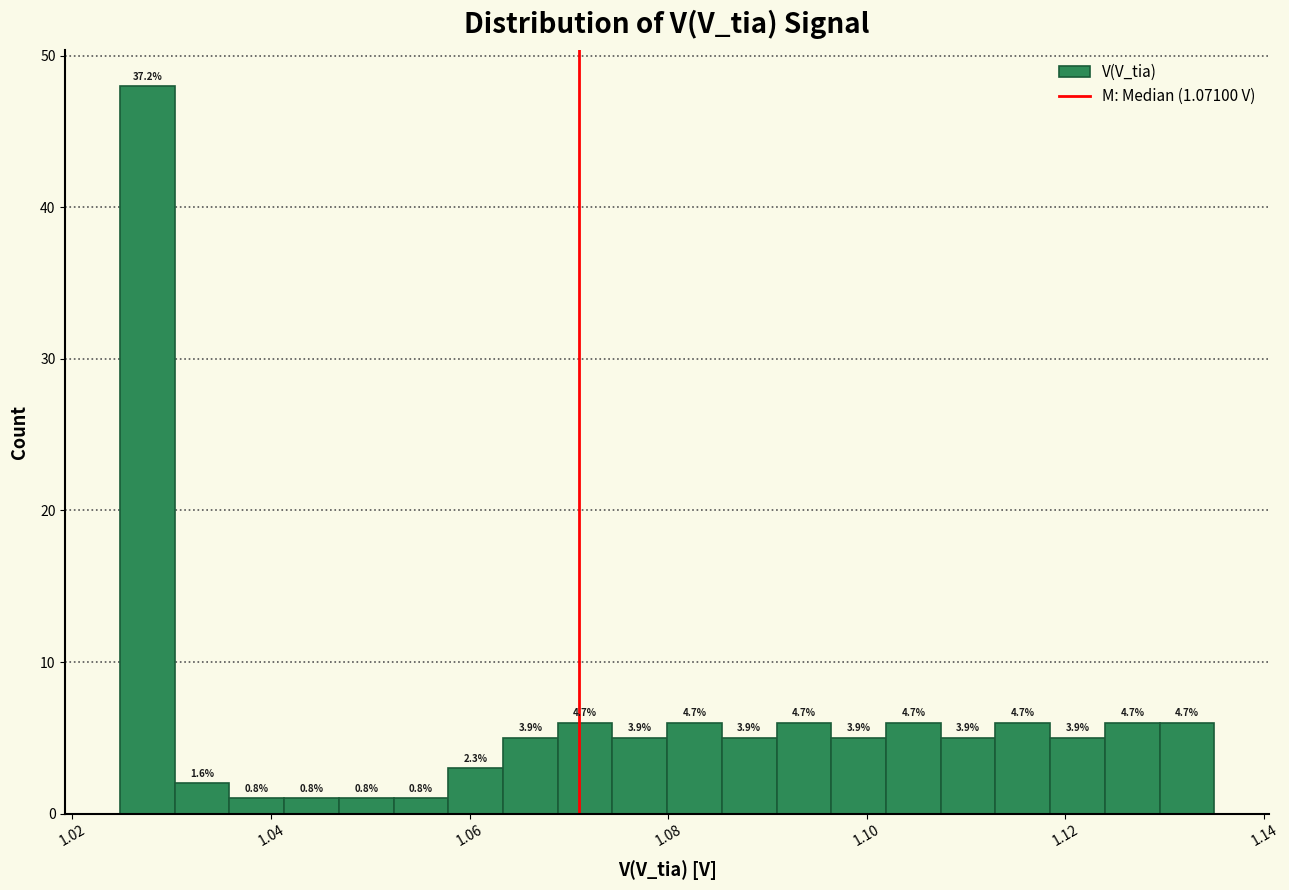

Read against the x-axis, roughly where is the centre of the tallest bar?

1.028